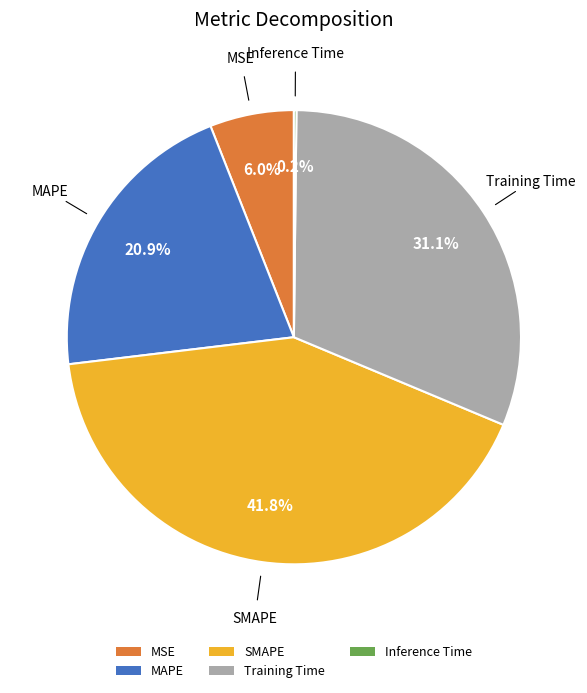

To the nearest percent, what is the average slice percentage?

20%